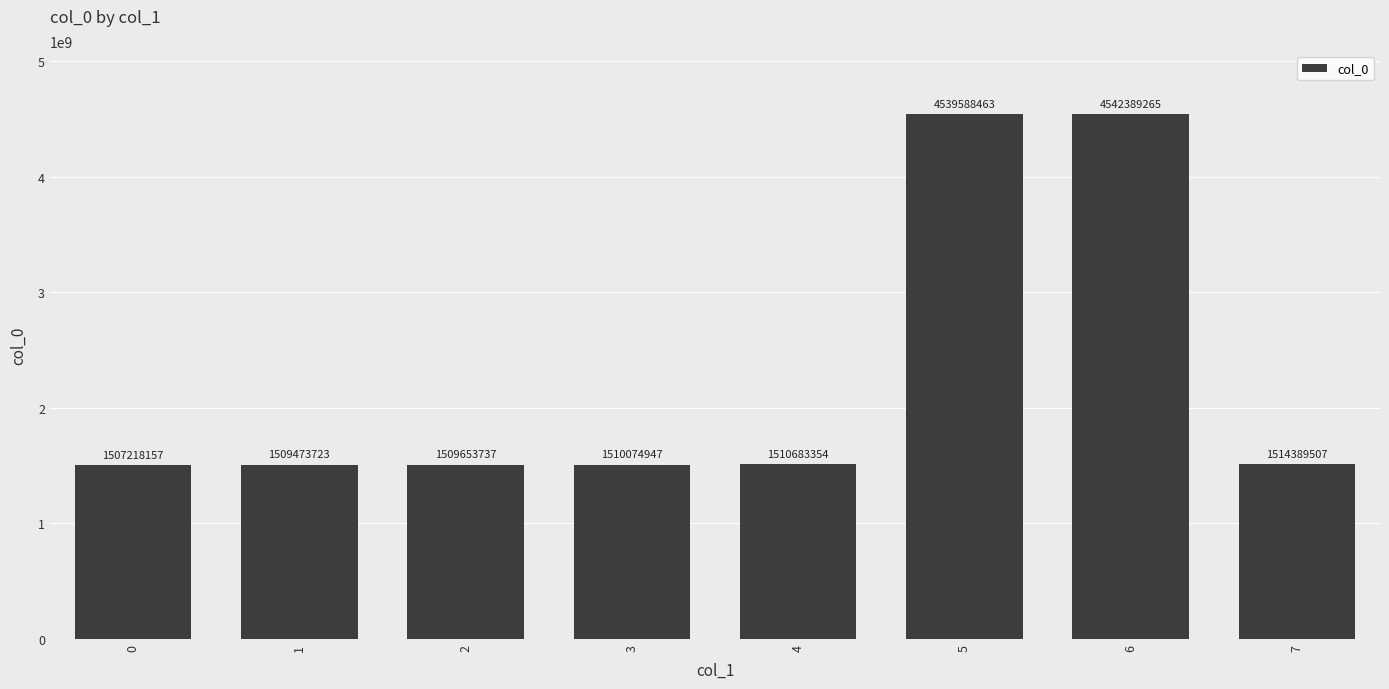

Count the number of data series in this chart.

1